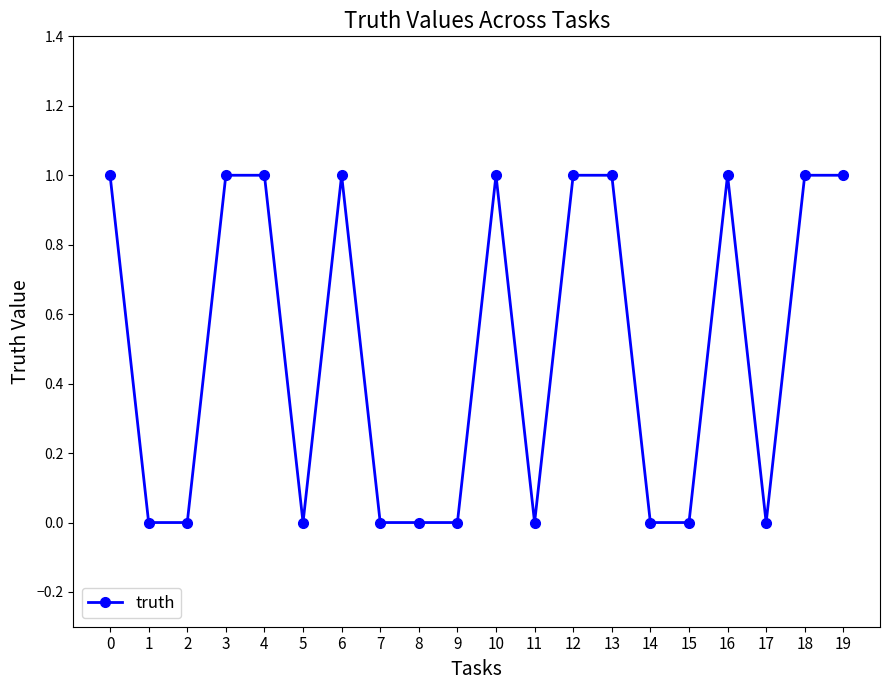

True or false: the data shows 0 at 2.

True